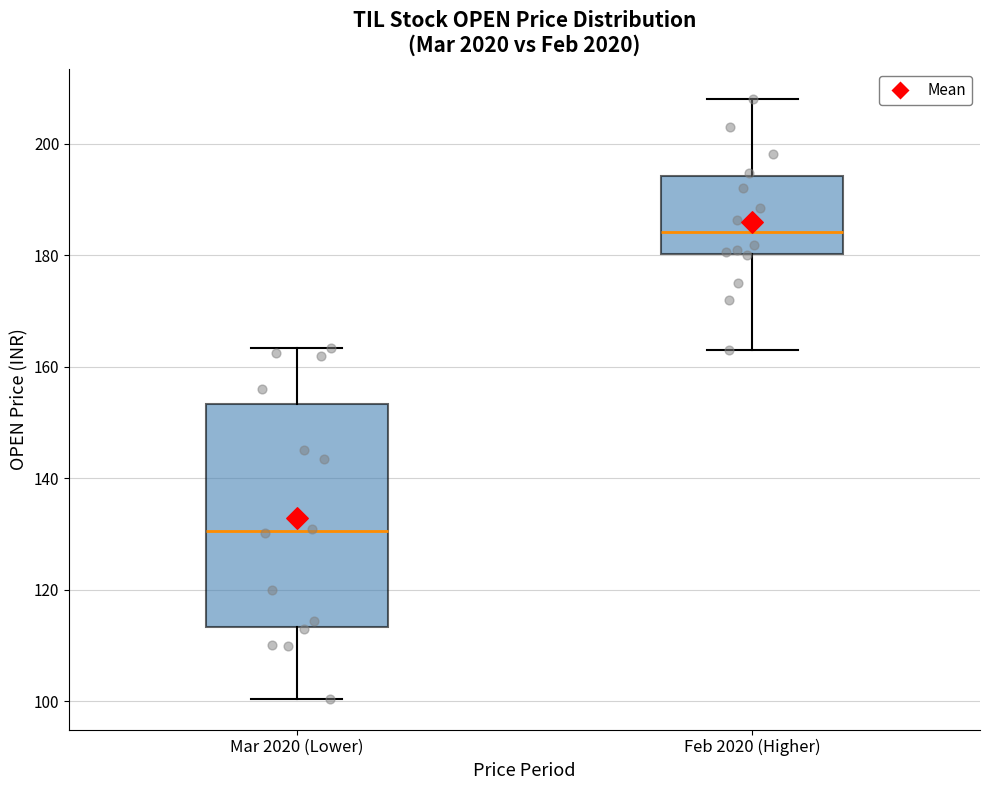

Reading left to right, transcribe this box plot: for each box, give where its median line is, the range the box spans, and where its two whiskers end, as read against the y-axis. The values are not printed on the chart, so give them approximately, as read against the axis.

Mar 2020 (Lower): median 130, box 114 to 154, whiskers 100 to 164
Feb 2020 (Higher): median 184, box 180 to 194, whiskers 164 to 208